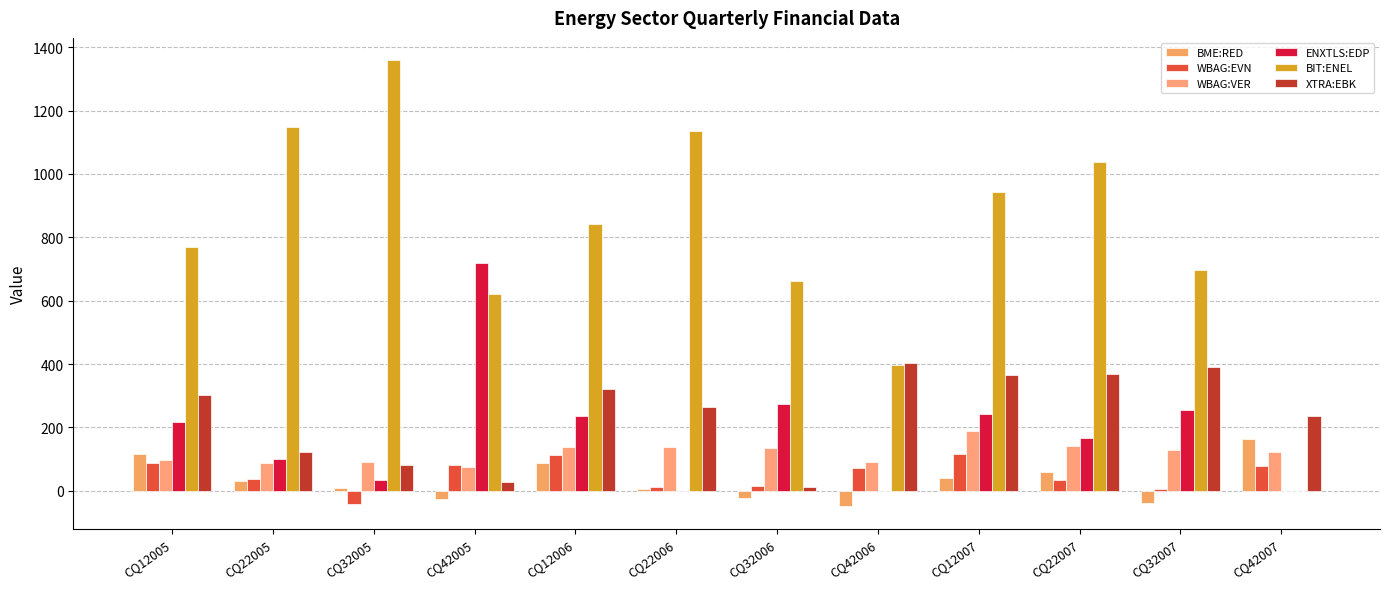

At which label does BIT:ENEL reach its minimum?

CQ42007